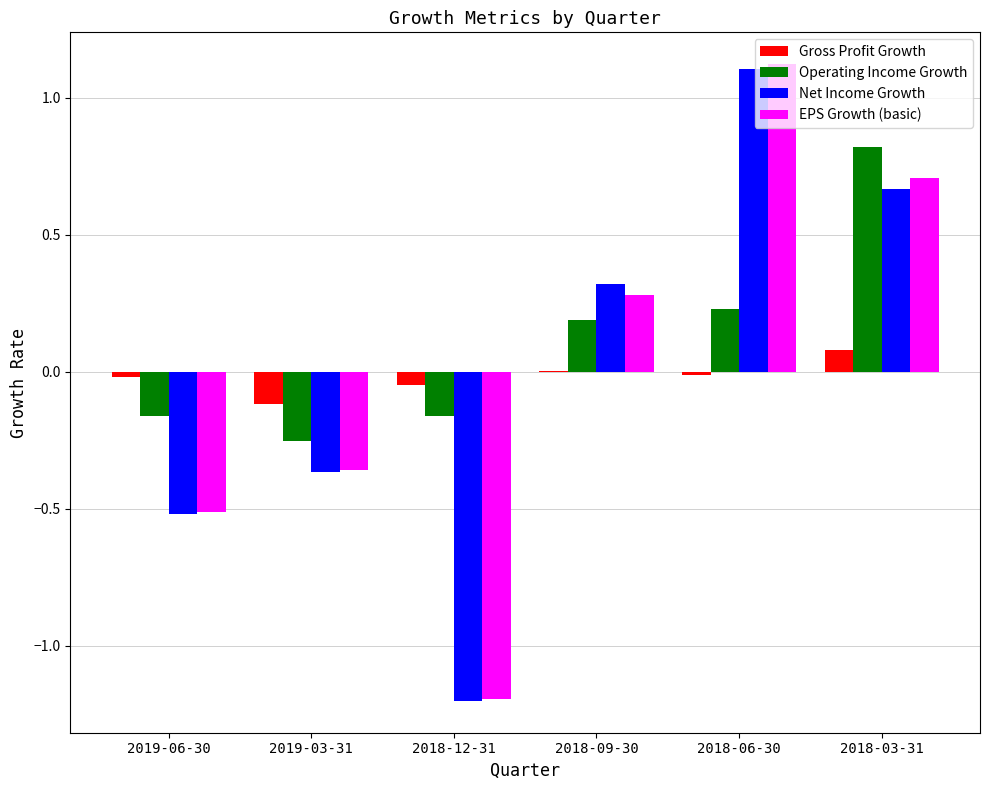

Which label corresponds to the largest value in the chart?

2018-06-30